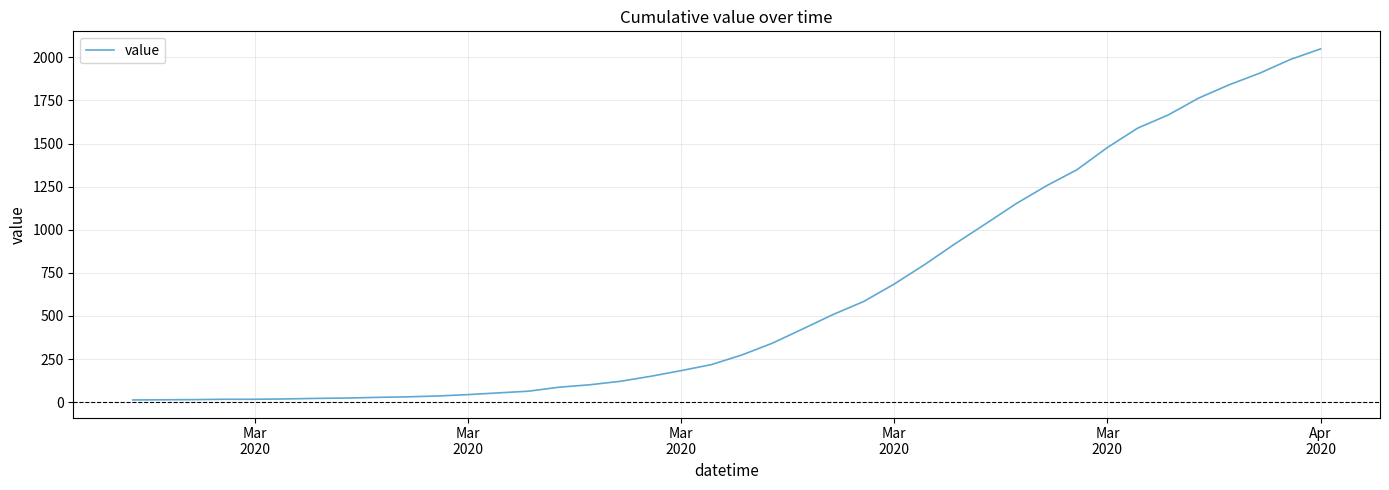

What is the greatest value displayed?

2049